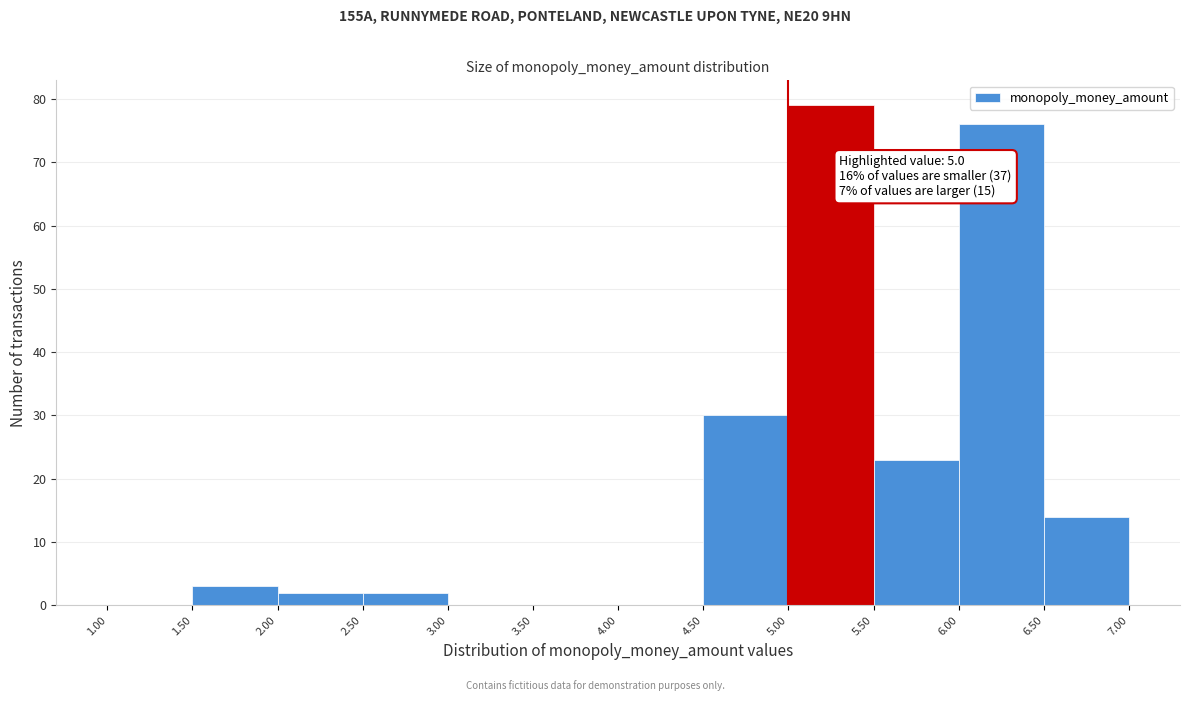

Which range on the x-axis has the tallest bar?

5.00 to 5.50